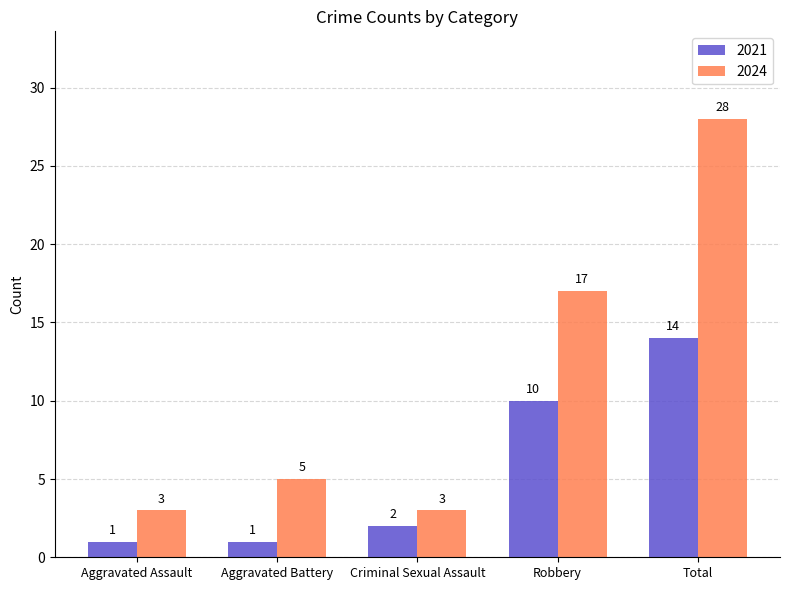

Reading left to right, transcribe all the data shown in this chart.

2021: 1	1	2	10	14
2024: 3	5	3	17	28